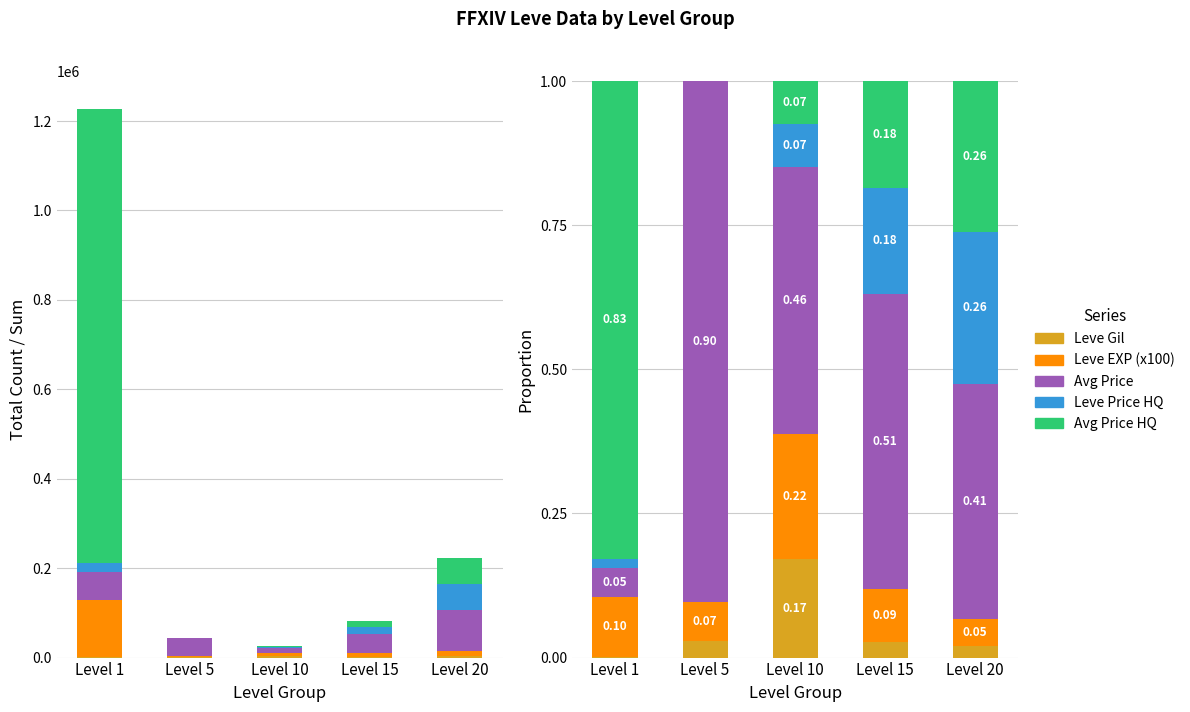

At how many categories does at least one series exceed 0?

5